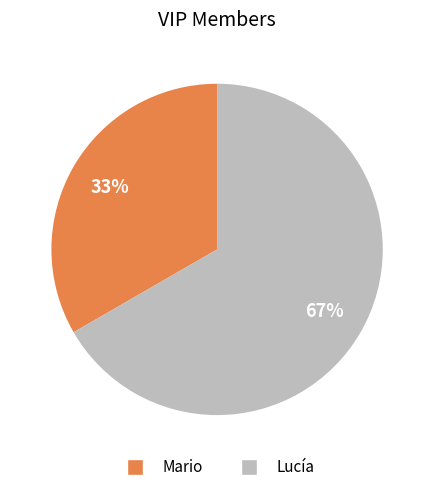

Which slice is the largest?

Lucía